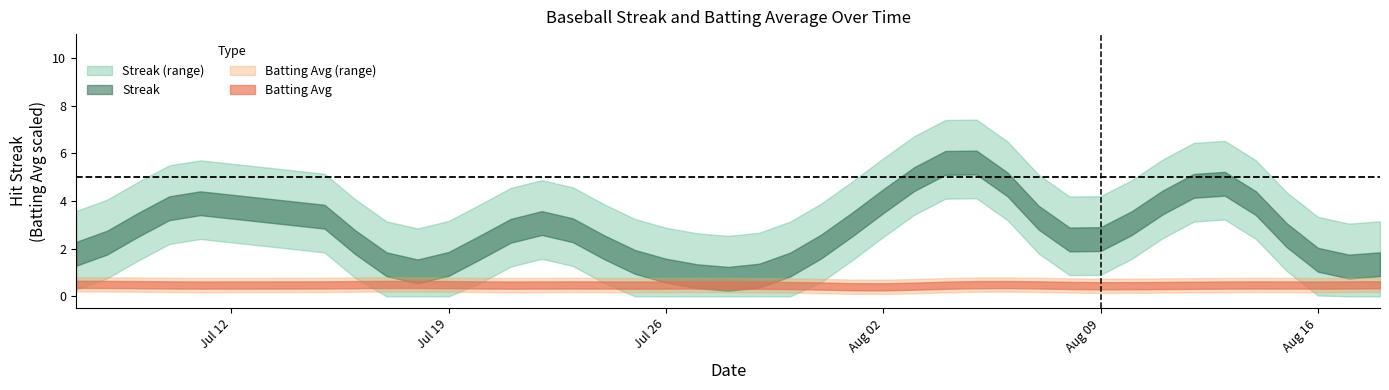

How many data points in Streak are less than 2?

16